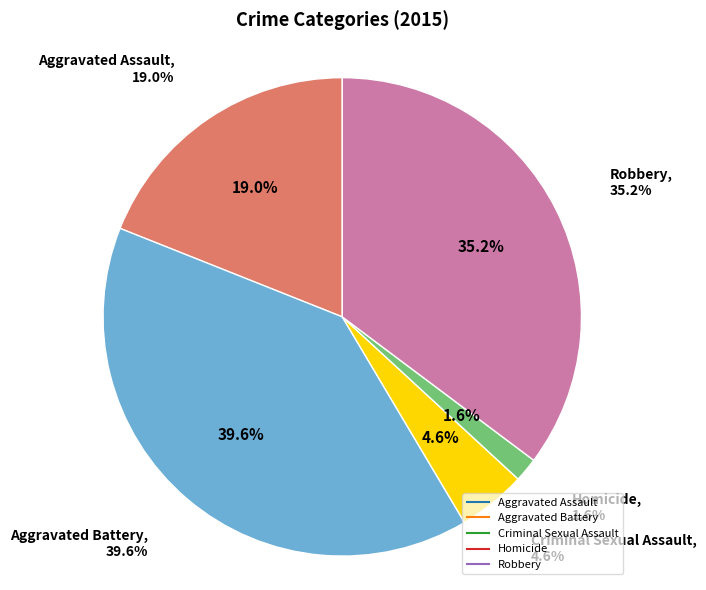

Does Homicide account for over 50% of the chart?

No